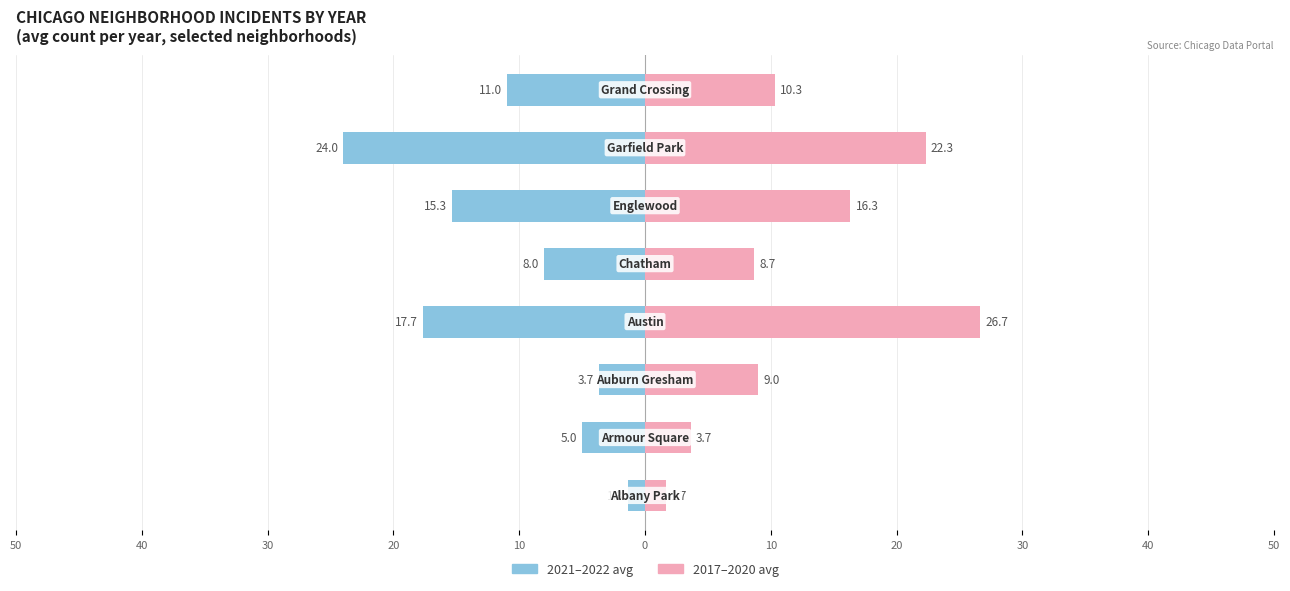

Reading left to right, extract all data points from this chart.

2021-2022 avg: -1.3	-5.0	-3.7	-17.7	-8.0	-15.3	-24.0	-11.0
2017-2020 avg: 1.7	3.7	9.0	26.7	8.7	16.3	22.3	10.3